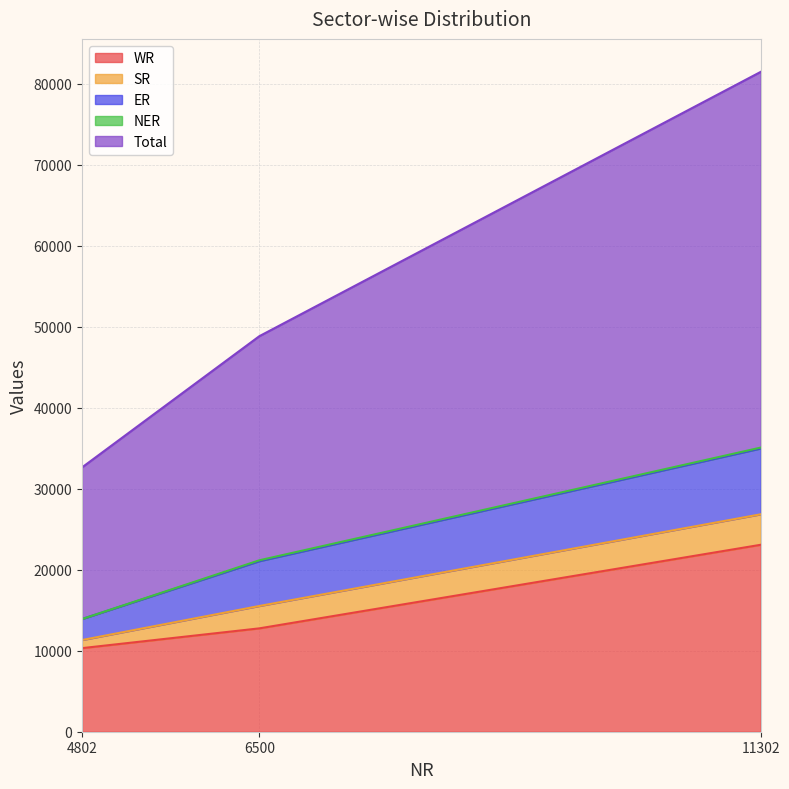

The value of NER at 11302 is 110. True or false?

True